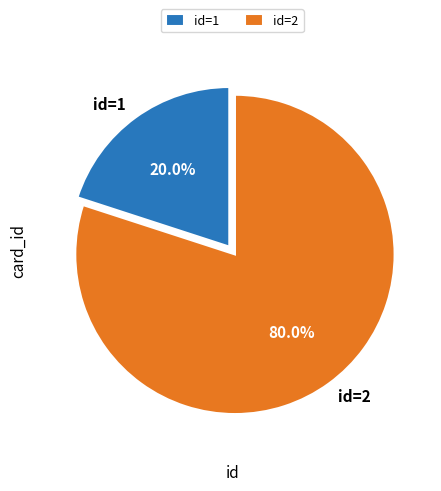

What portion of the pie excludes id=2?

20.0%